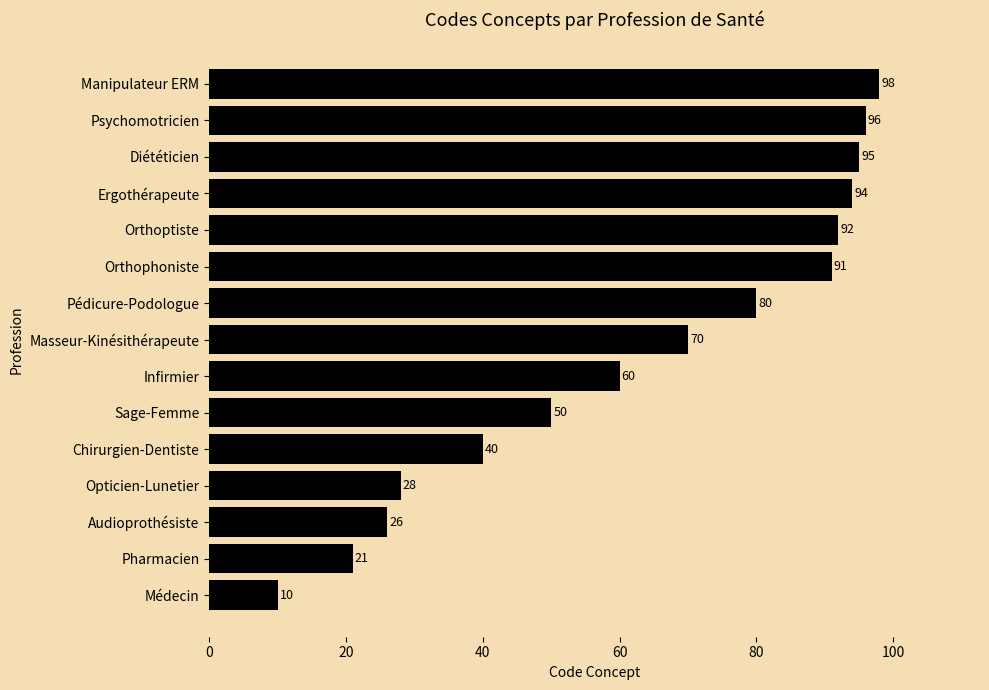

How many data points are less than 70?

7